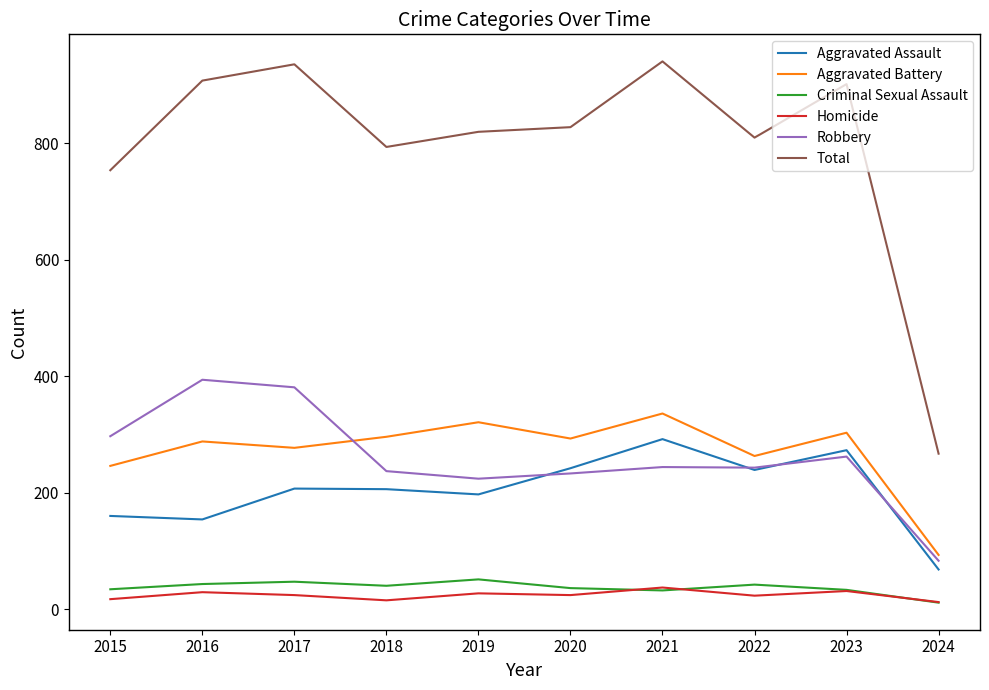

Count the number of data series in this chart.

6